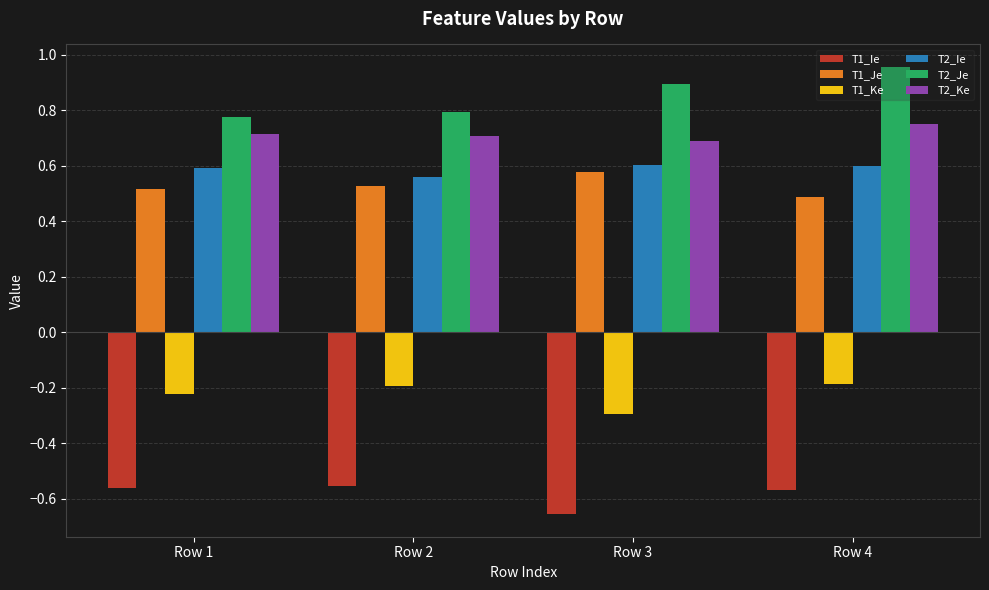

At which label does T1_Ie reach its minimum?

Row 3